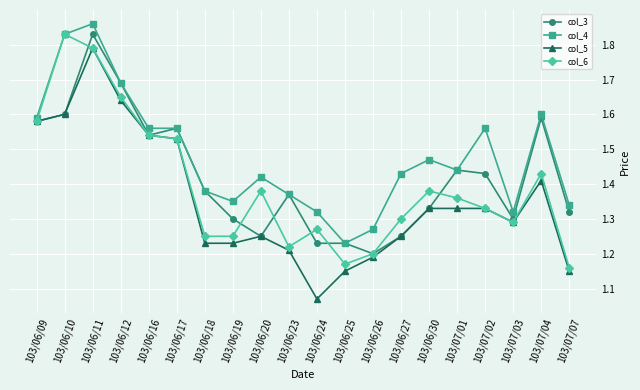

List the series in order of their overall mean, lowest first.

col_5, col_6, col_3, col_4